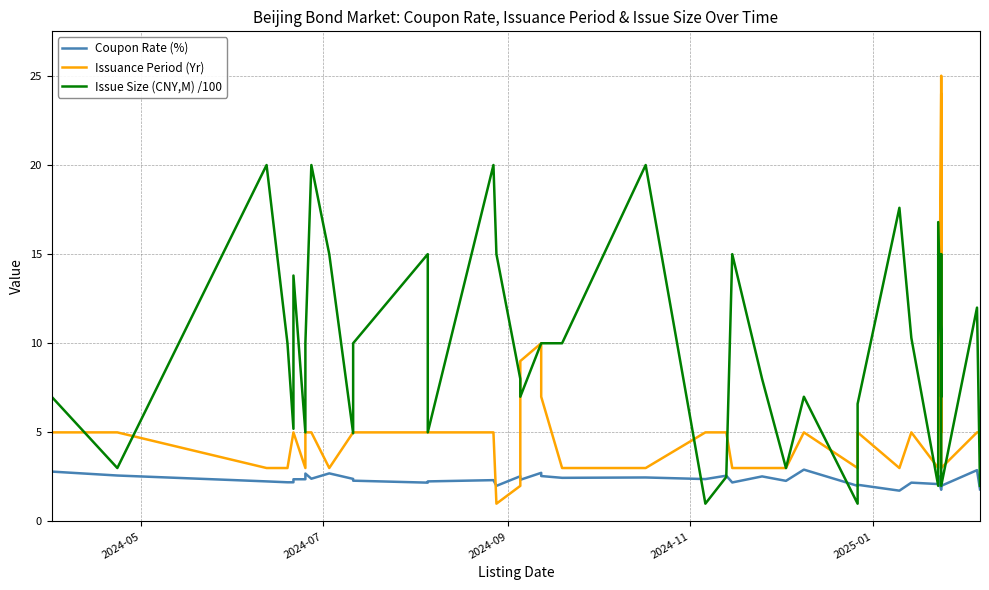

Where does the Coupon Rate (%) series first go above 2?

2024-05